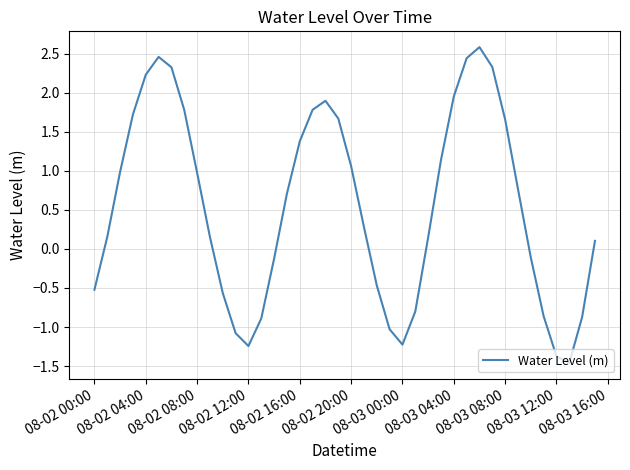

What is the difference between the maximum and minimum values?

4.0